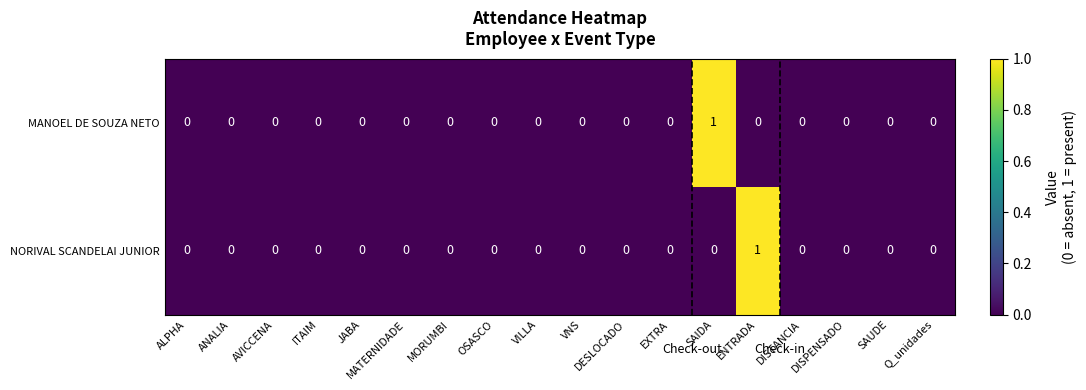

The value of MANOEL DE SOUZA NETO at DISPENSADO is -1. True or false?

False